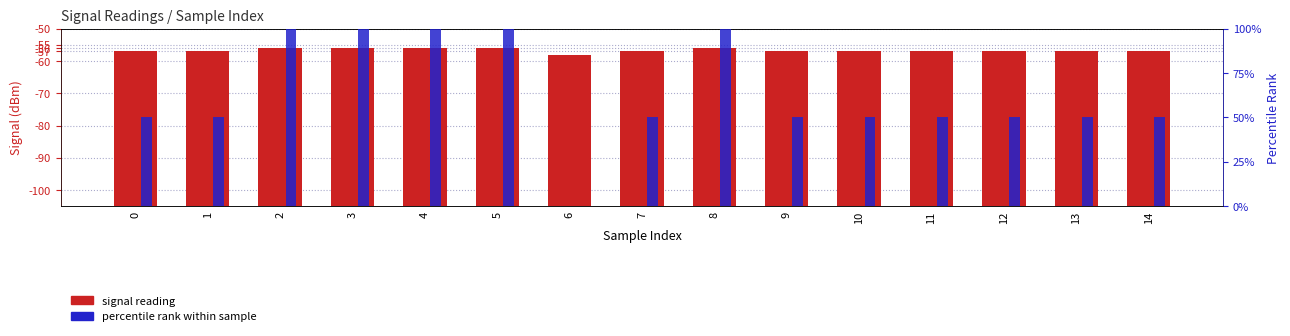

Which series changed the most between 7 and 11?

signal reading